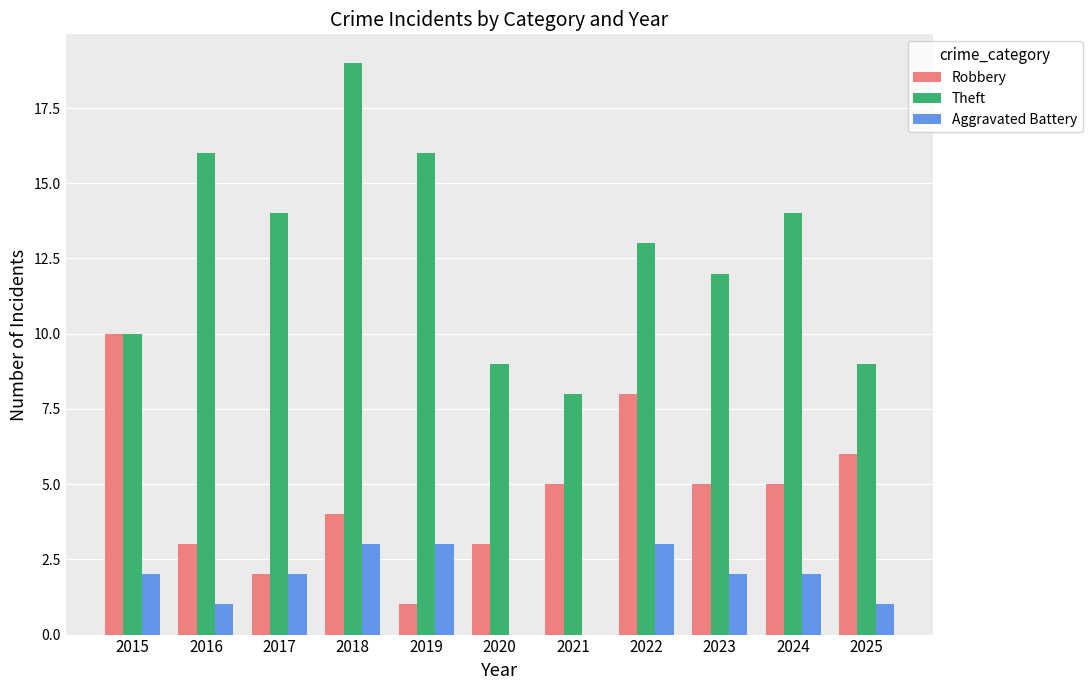

What is the highest value of the Aggravated Battery series?

3